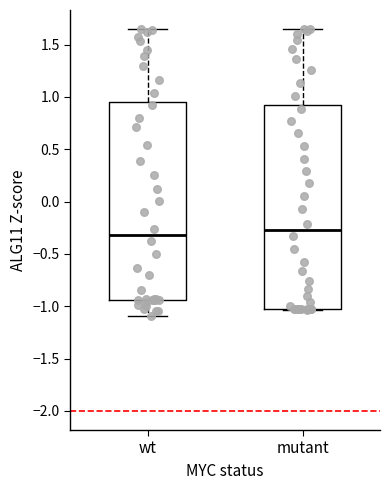

Where is the lower edge of the box for wt on the y-axis? The values are not printed on the chart, so give them approximately, as read against the axis.

-0.95